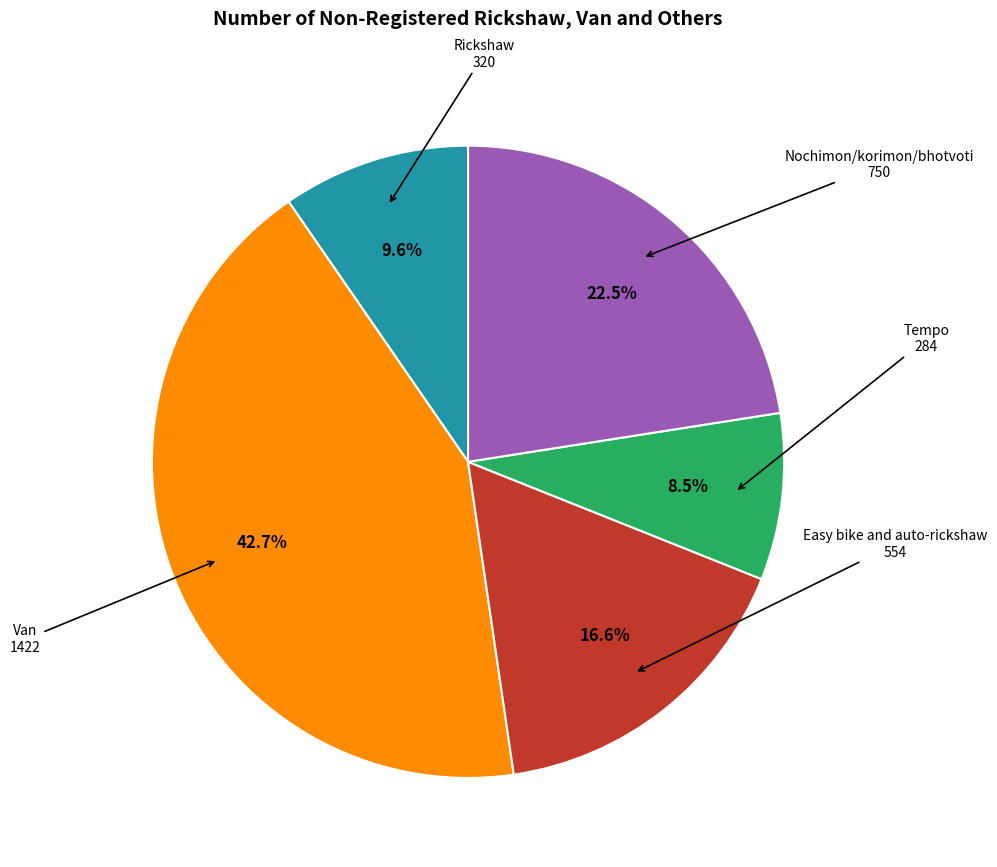

Is there a majority slice in this chart?

No